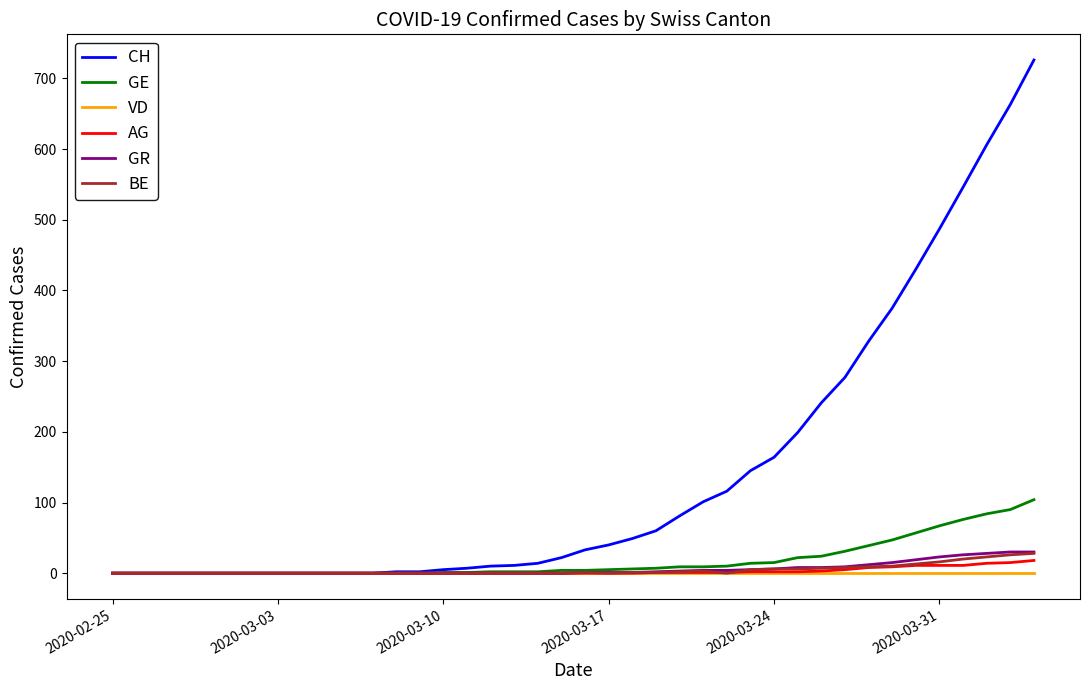

What is the maximum value shown in the chart?

726